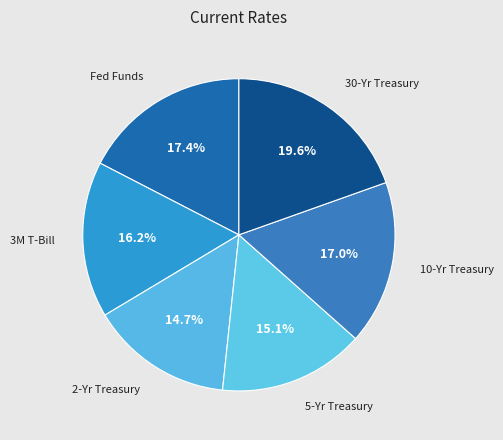

The 5-Yr Treasury slice represents 10% of the pie. True or false?

False